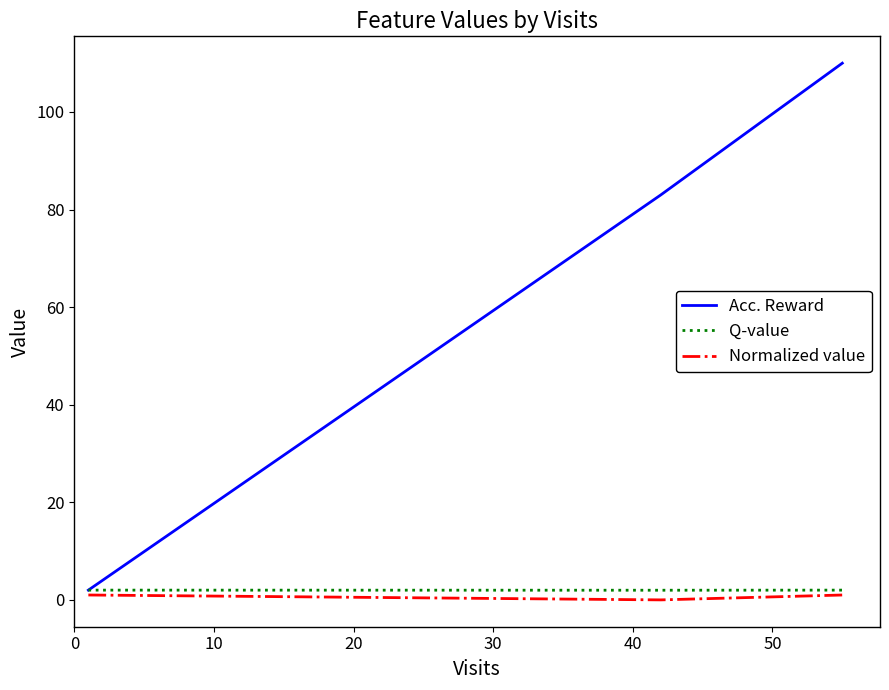

What is the average value of the Normalized value series?

0.9